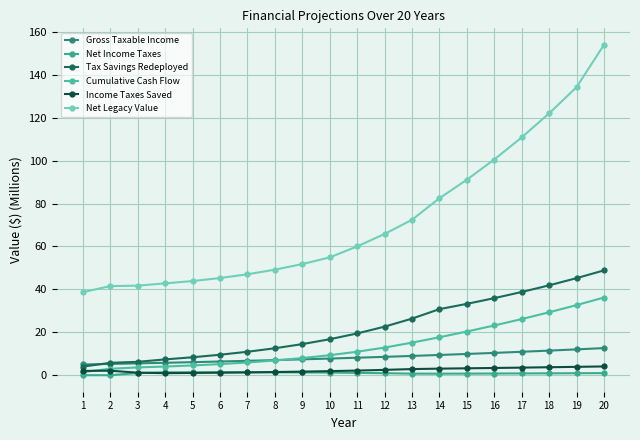

True or false: Cumulative Cash Flow and Net Income Taxes intersect in this chart.

False